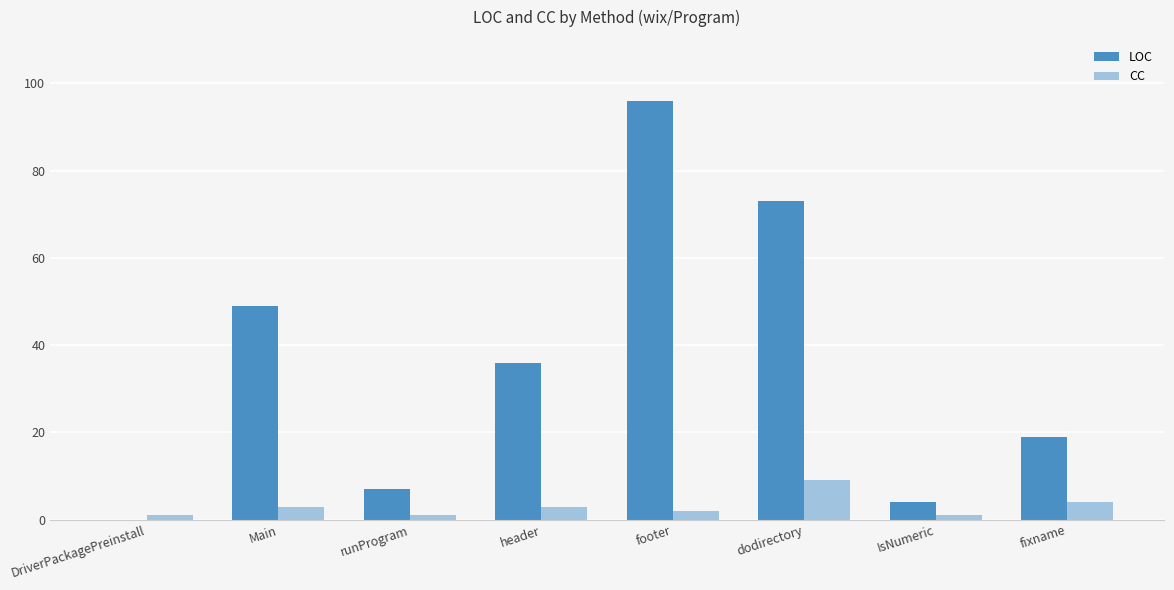

Between Main and header, which series saw the biggest shift?

LOC